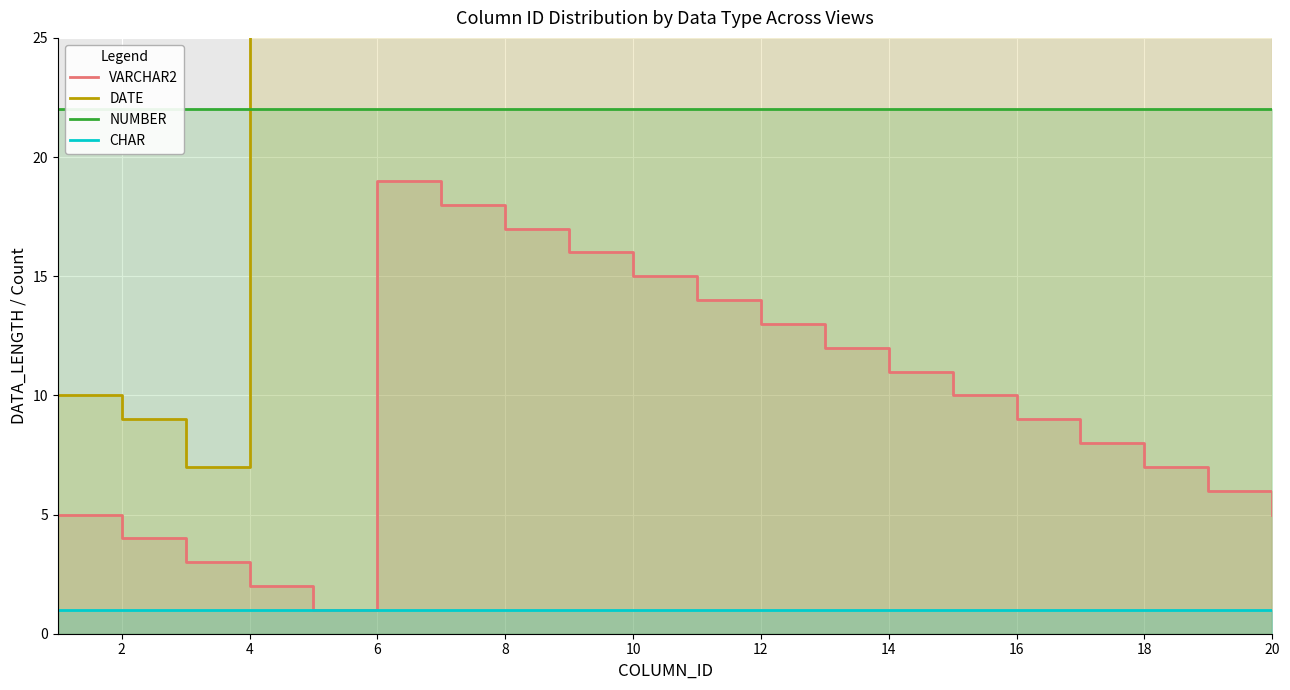

True or false: CHAR and NUMBER cross at least once.

False